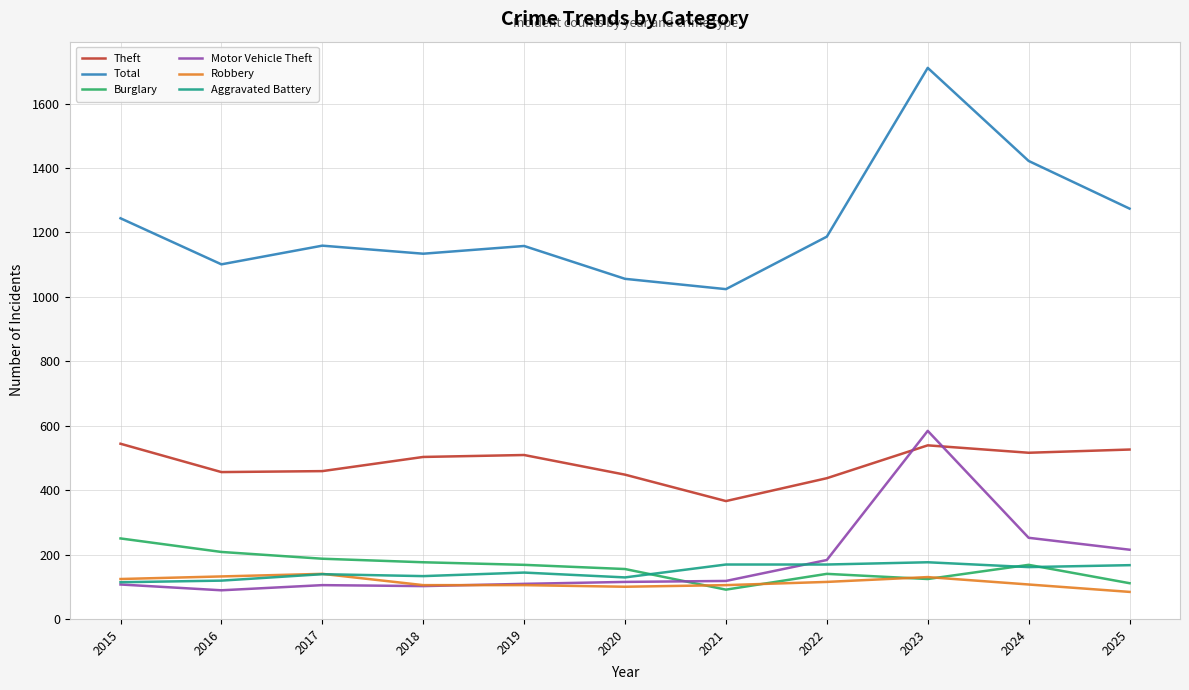

Which series has the largest total across all categories?

Total